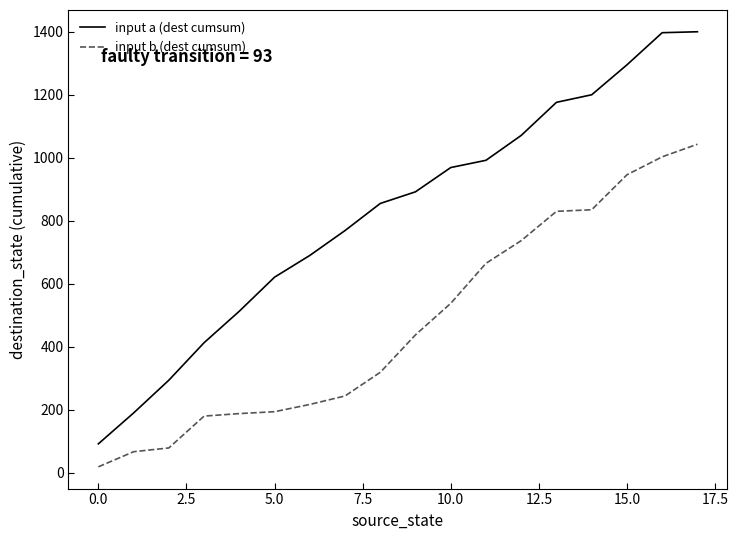

True or false: input a (dest cumsum) and input b (dest cumsum) cross at least once.

False